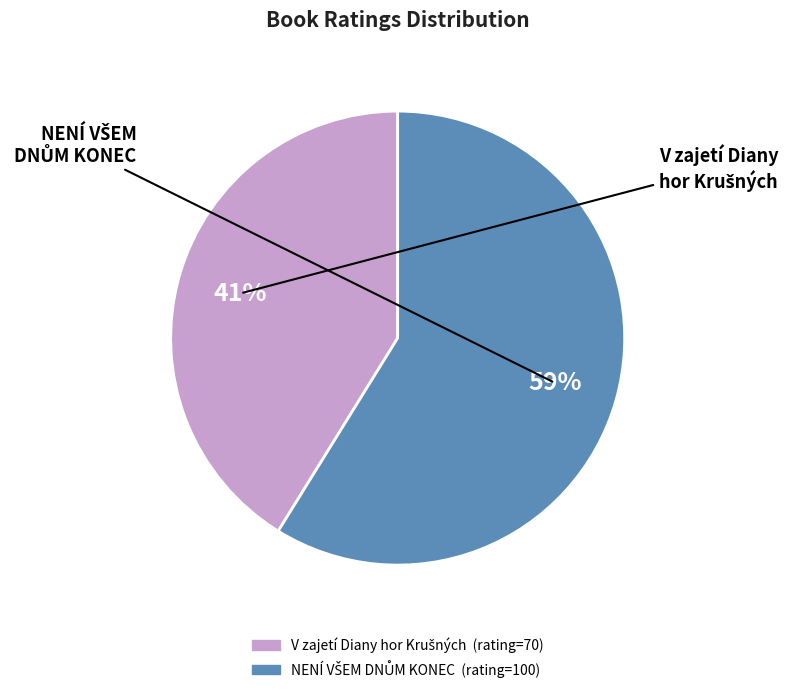

Is there any slice that represents more than half of the pie?

Yes